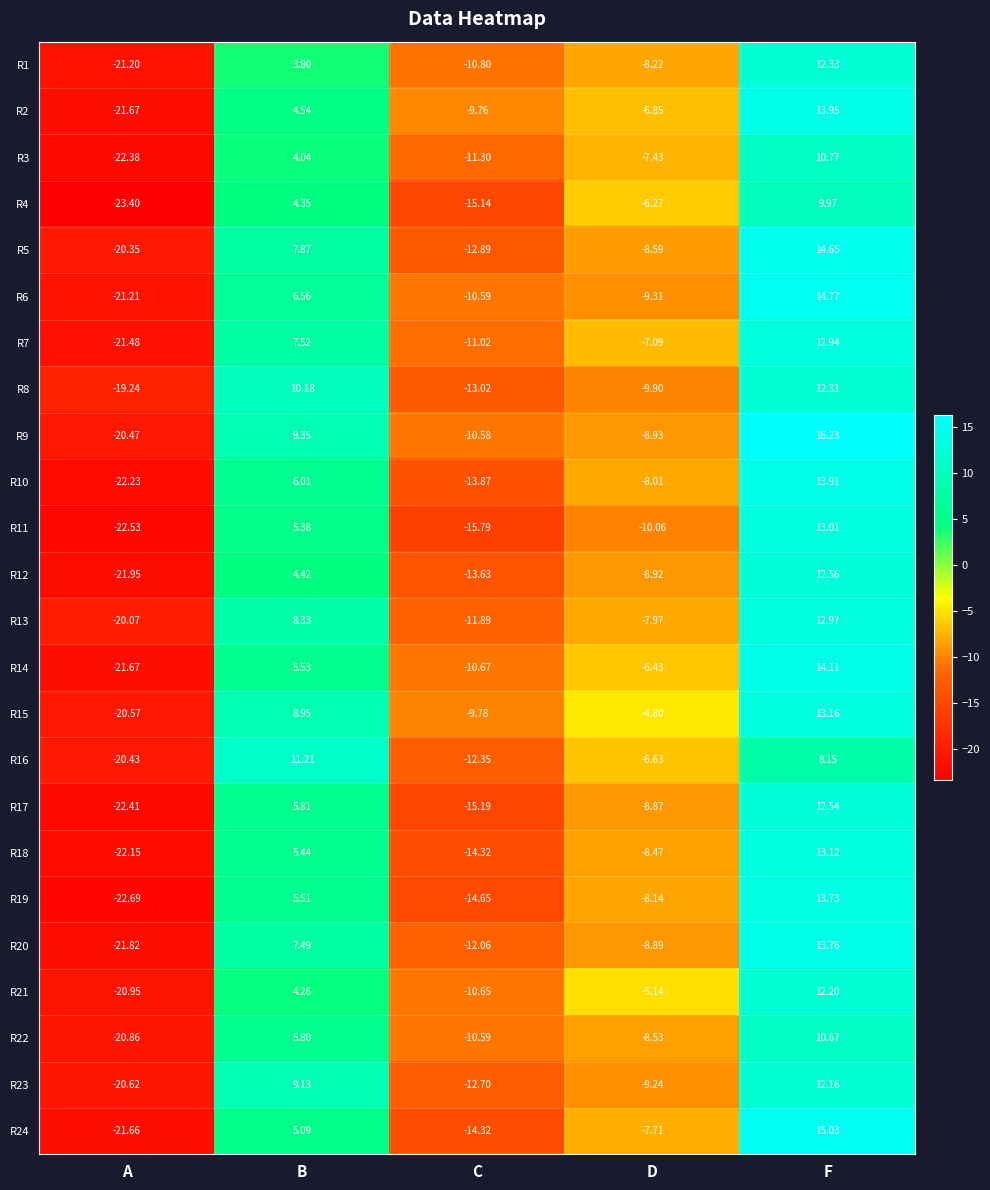

List the series in order of their peak value, highest first.

R9, R24, R6, R5, R14, R2, R10, R20, R19, R15, R18, R11, R13, R7, R12, R17, R1, R8, R21, R23, R16, R3, R22, R4